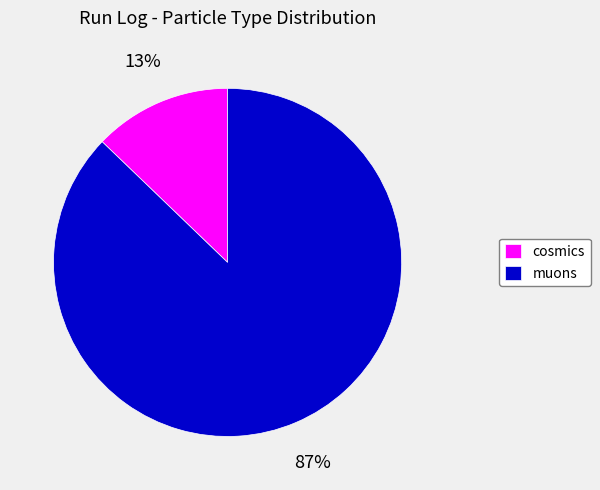

Does any single category account for the majority?

Yes